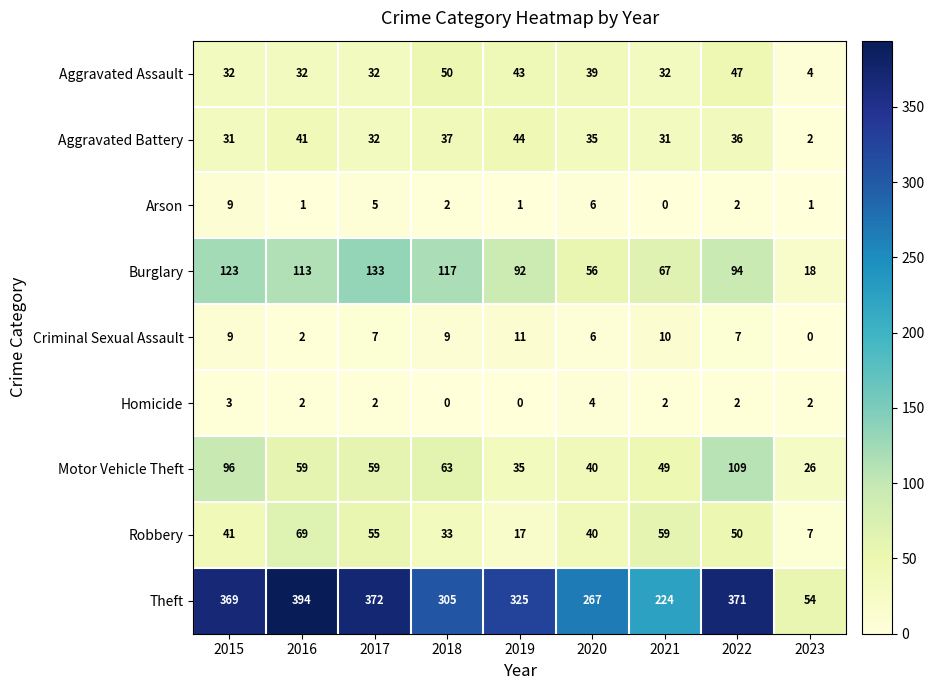

At which category is the sum across all series the highest?

2022